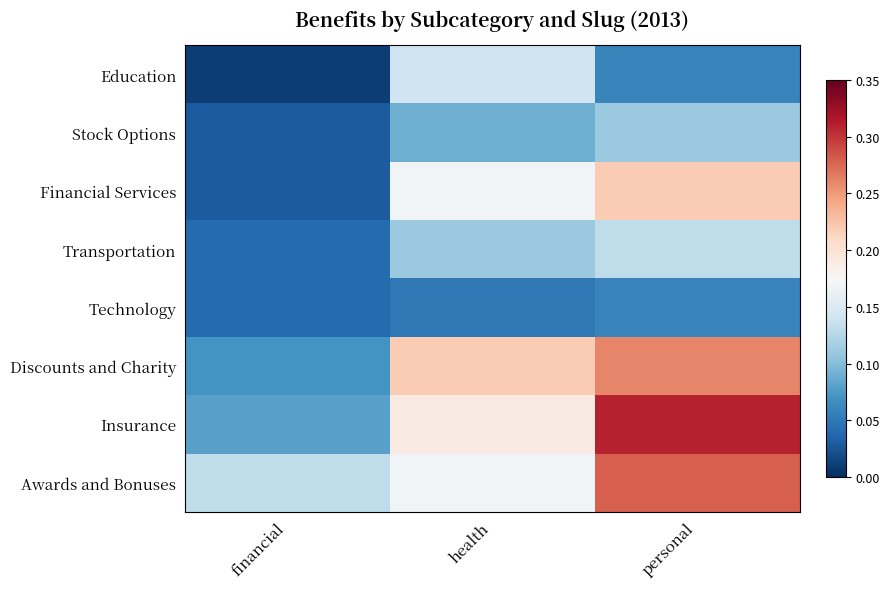

Which series has the widest spread of values?

Insurance